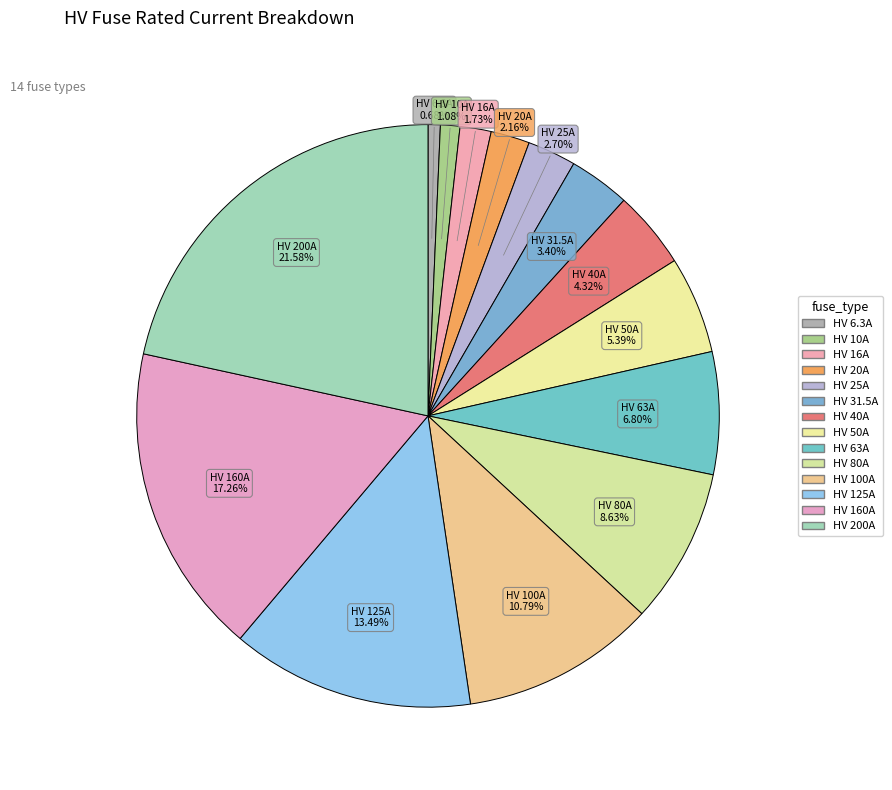

What percentage is the HV 40A slice, to the nearest percent?

4%